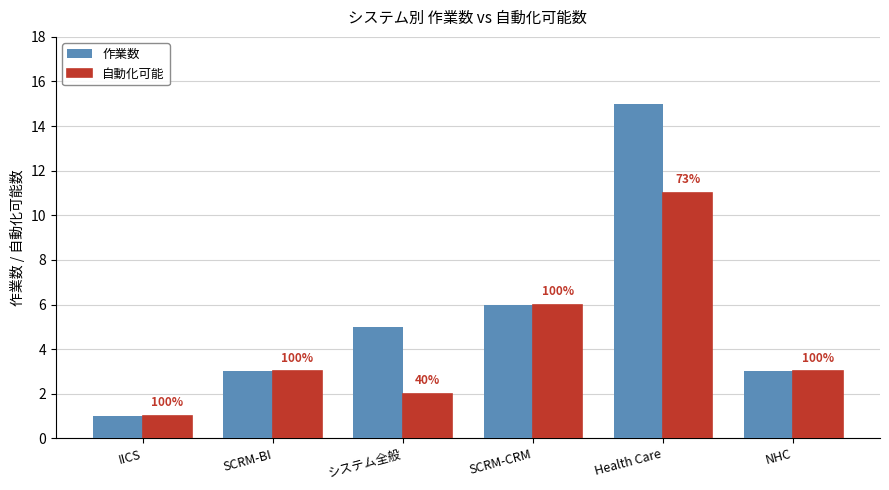

What is the difference between the 作業数 values at IICS and NHC?

2